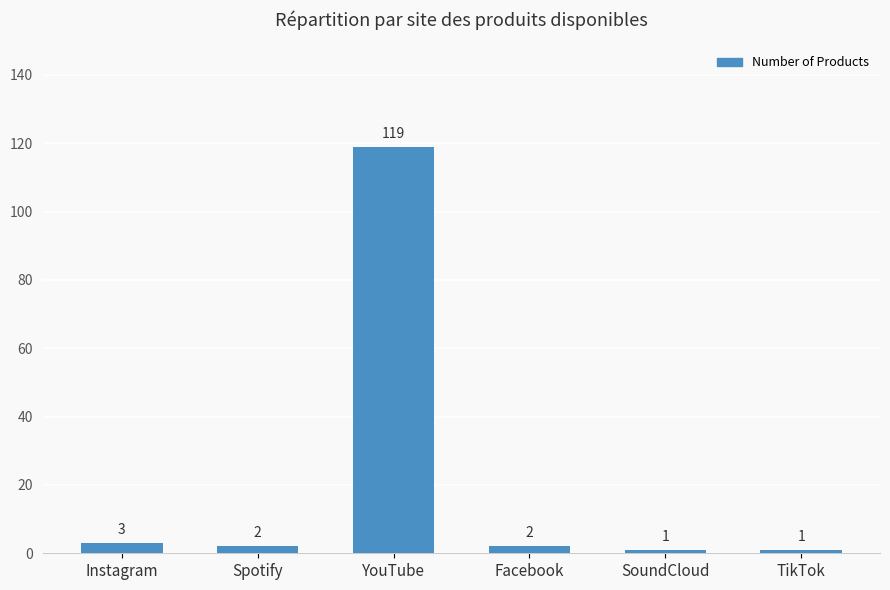

What is the sum of the values at Instagram and Spotify?

5